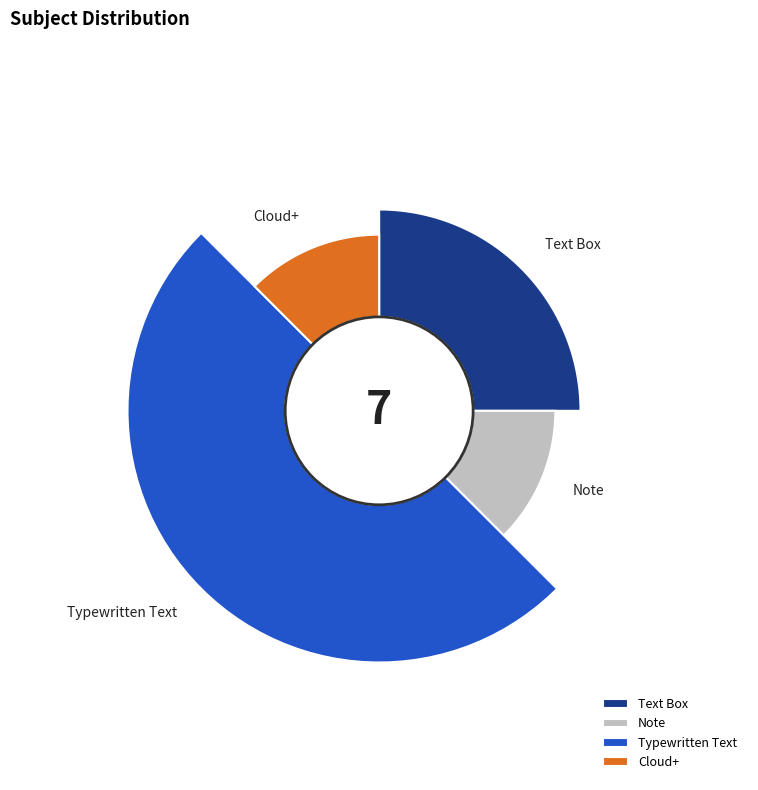

What is the ratio of the value at Cloud+ to the value at Text Box?

0.5